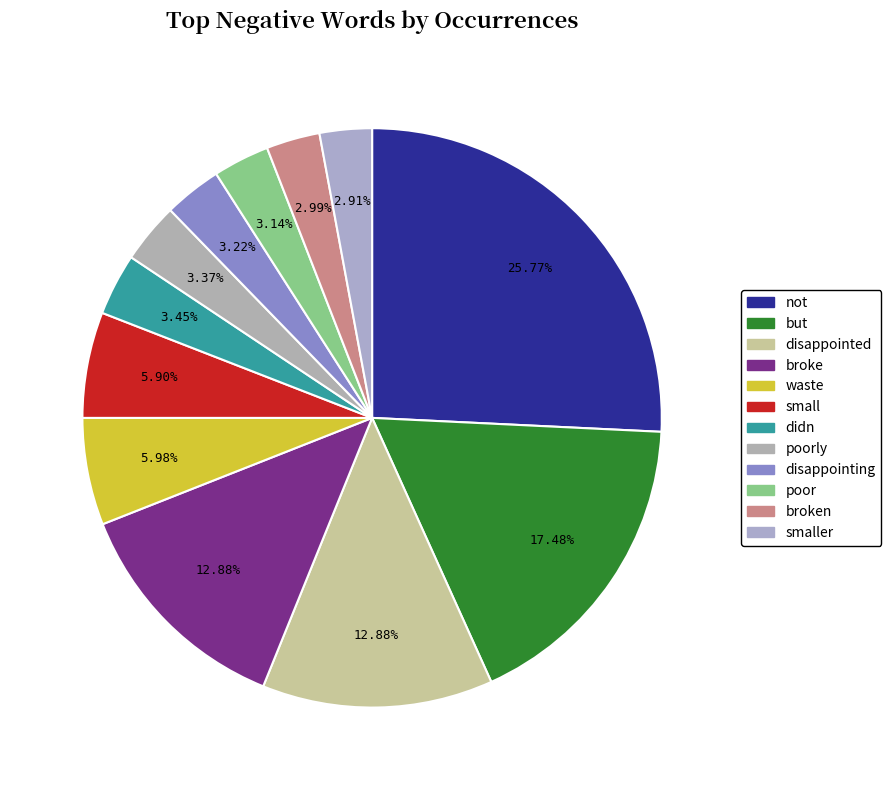

To the nearest percent, what is the difference between the largest and smallest slice percentages?

23%